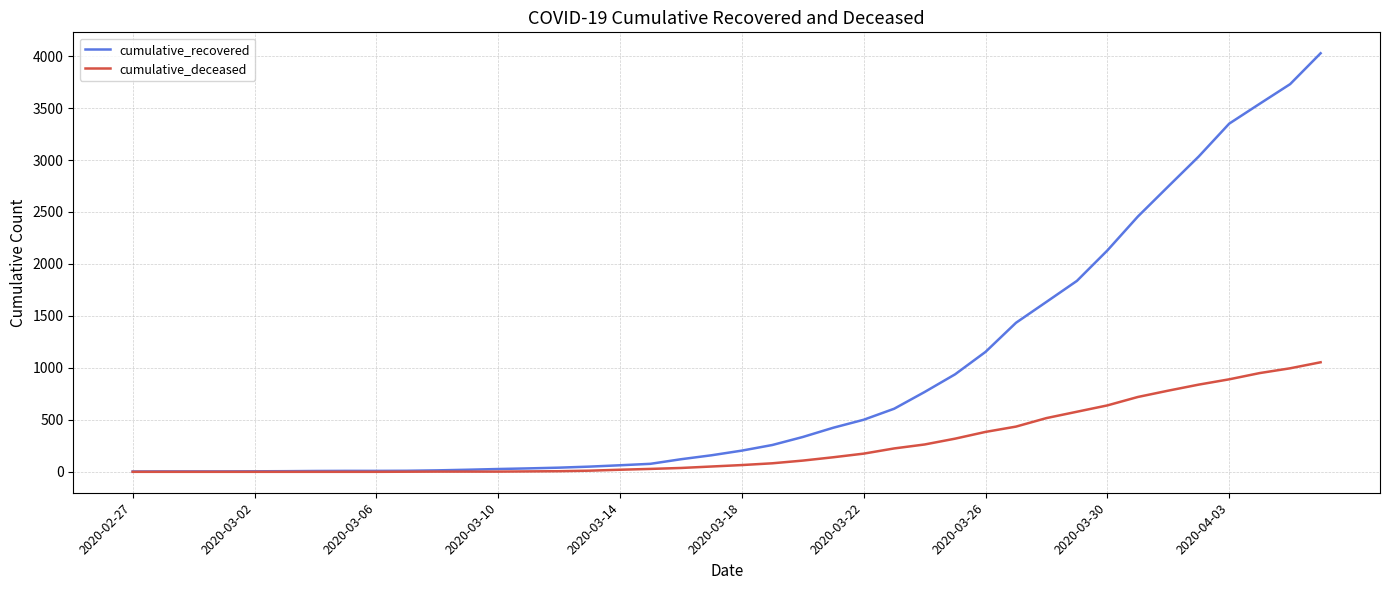

What is the difference between the maximum and second lowest values in the cumulative_recovered series?

4023